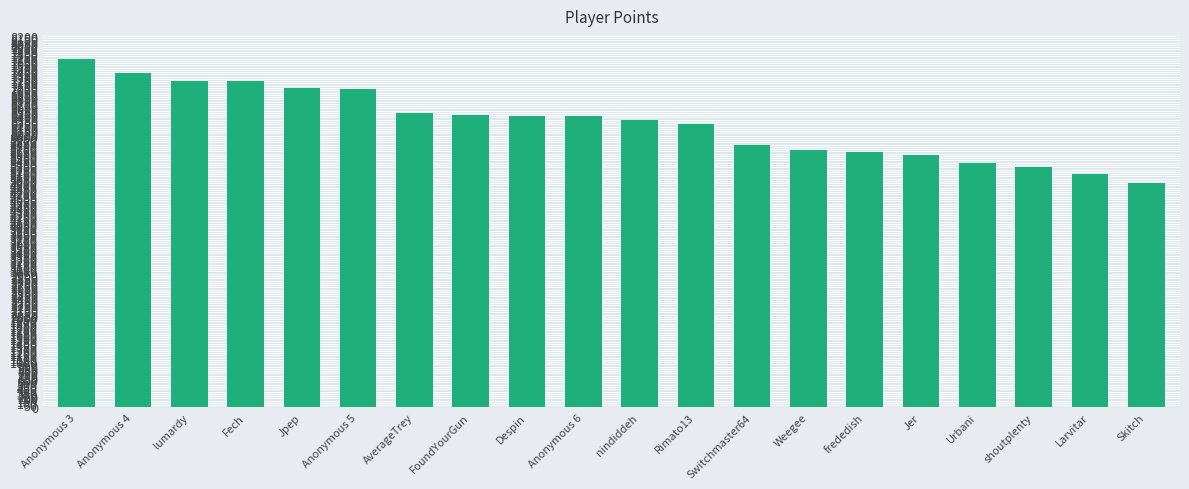

What is the value of the 12th bar from the left?

6245